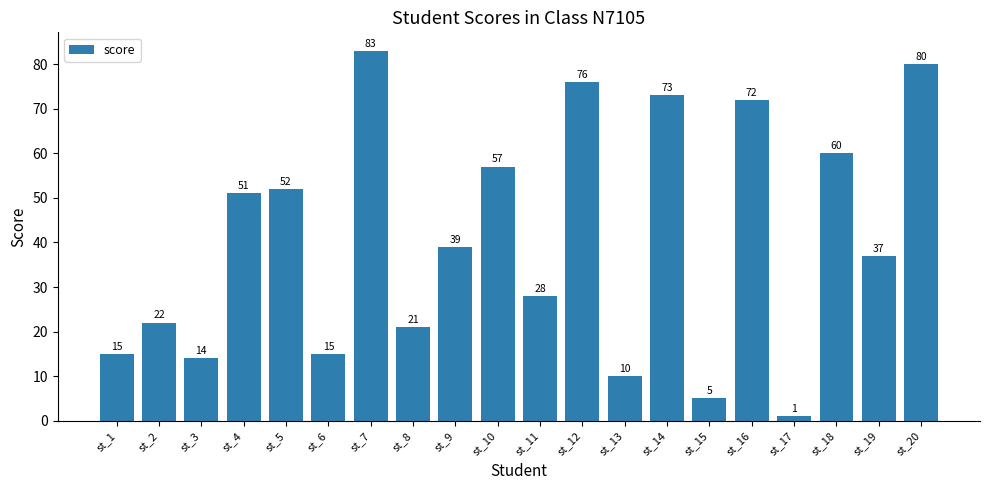

The value at st_19 is 7. True or false?

False